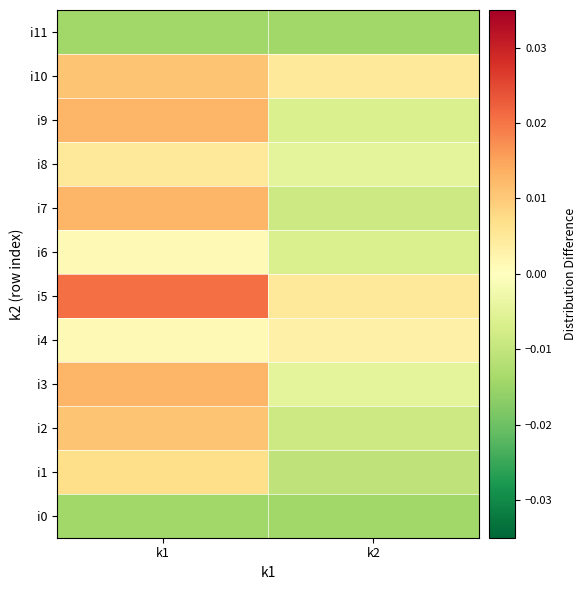

At k2, list the series in order from smallest to largest.

i0, i11, i1, i2, i7, i6, i9, i3, i8, i4, i5, i10